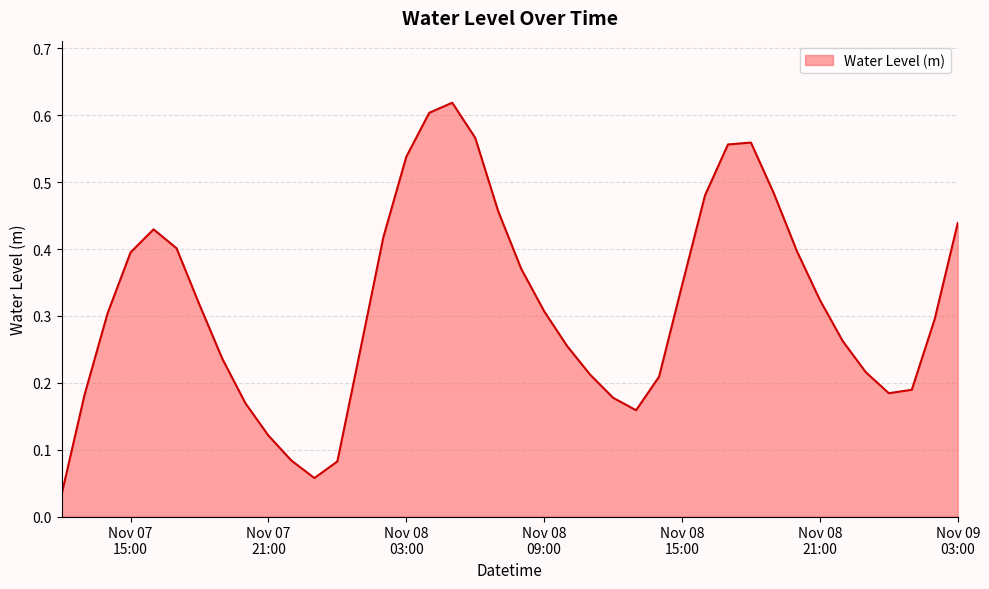

Does the chart display data point markers on the line(s)?

No